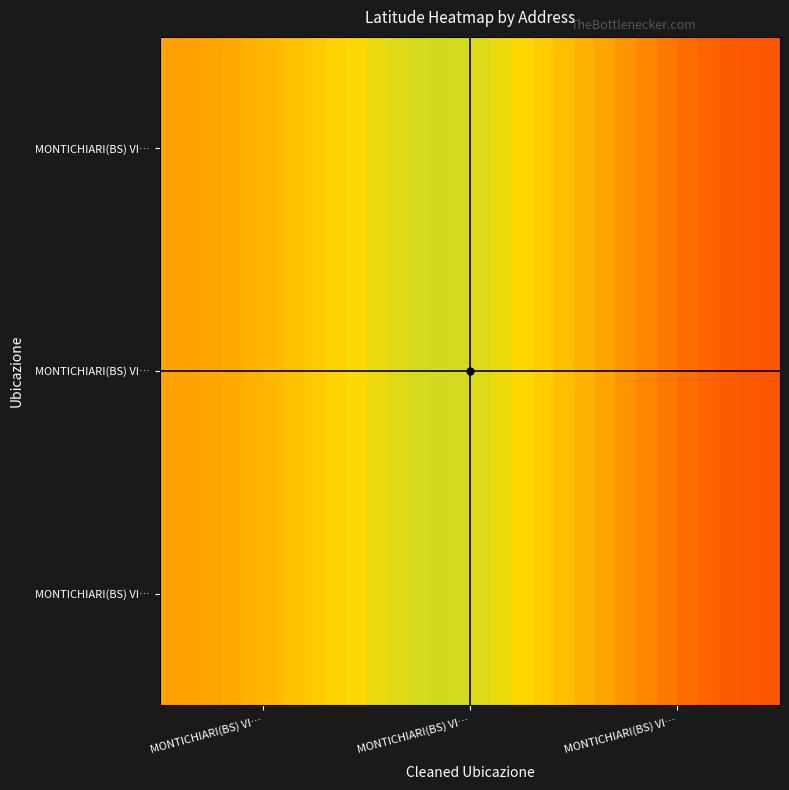

How many distinct data groups are displayed?

30